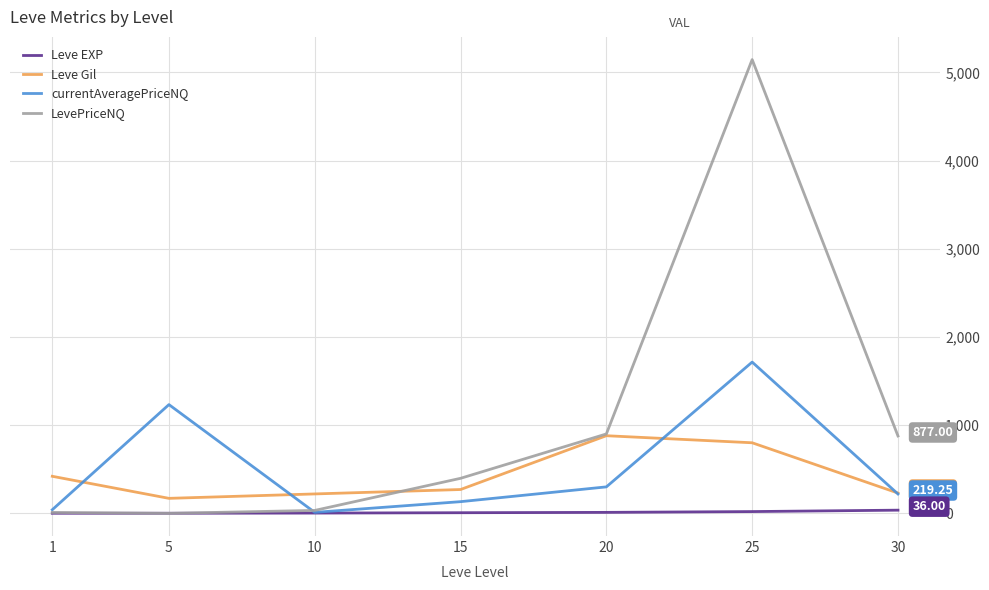

At which category does Leve Gil reach its first local peak?

20